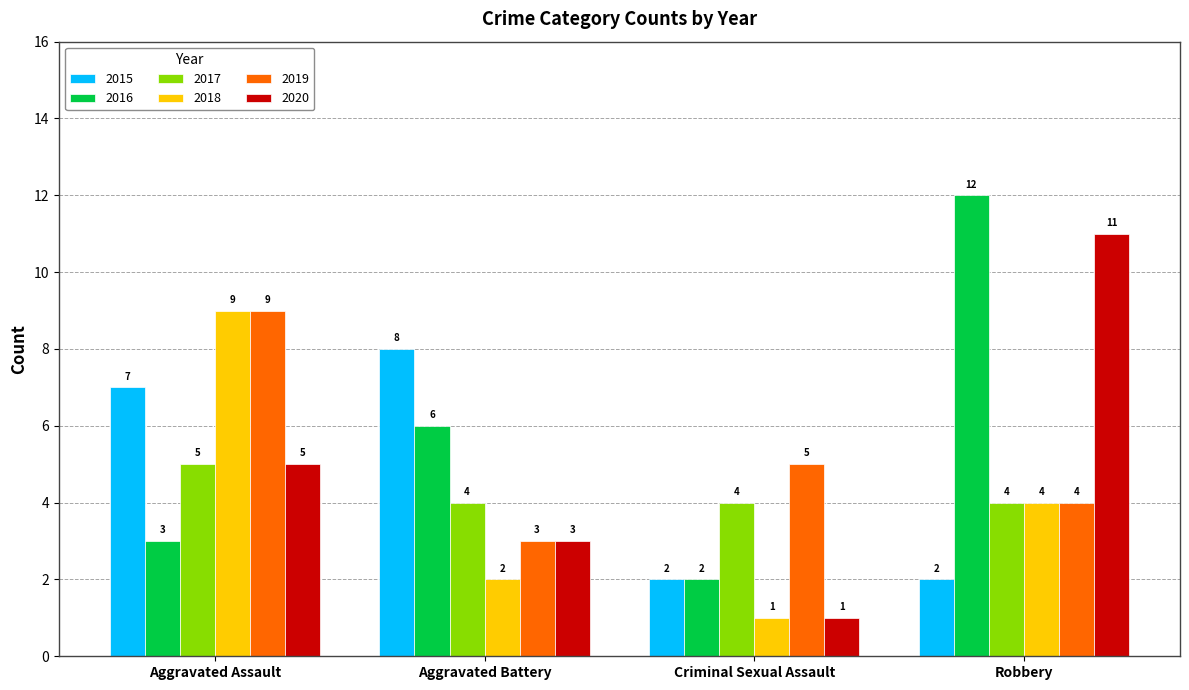

At which category is the sum across all series the highest?

Aggravated Assault